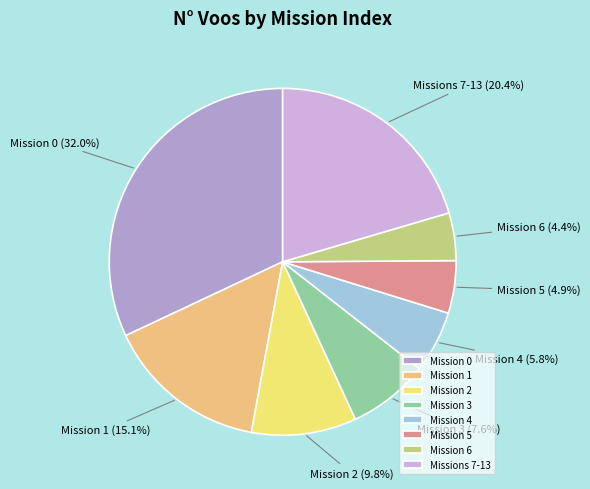

Does Mission 3 account for over 50% of the chart?

No